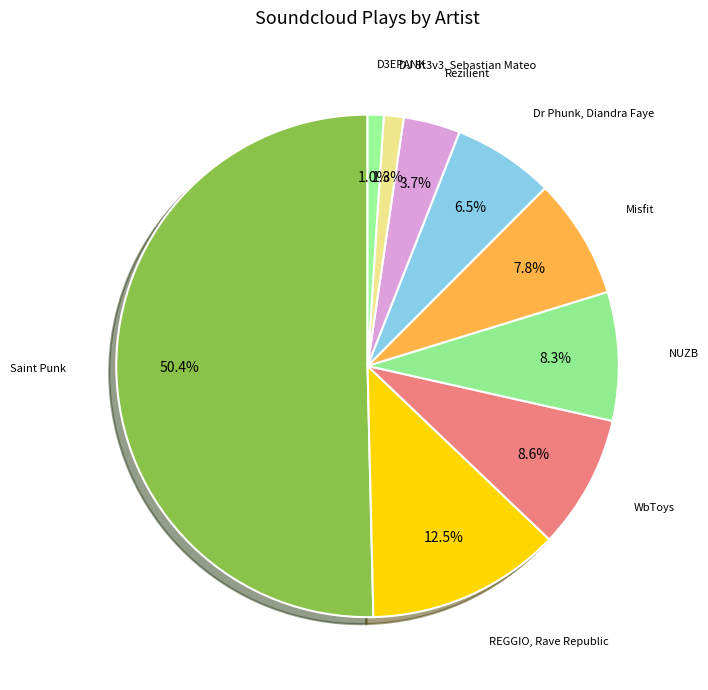

Which category has the smallest portion of the pie?

D3EPANK